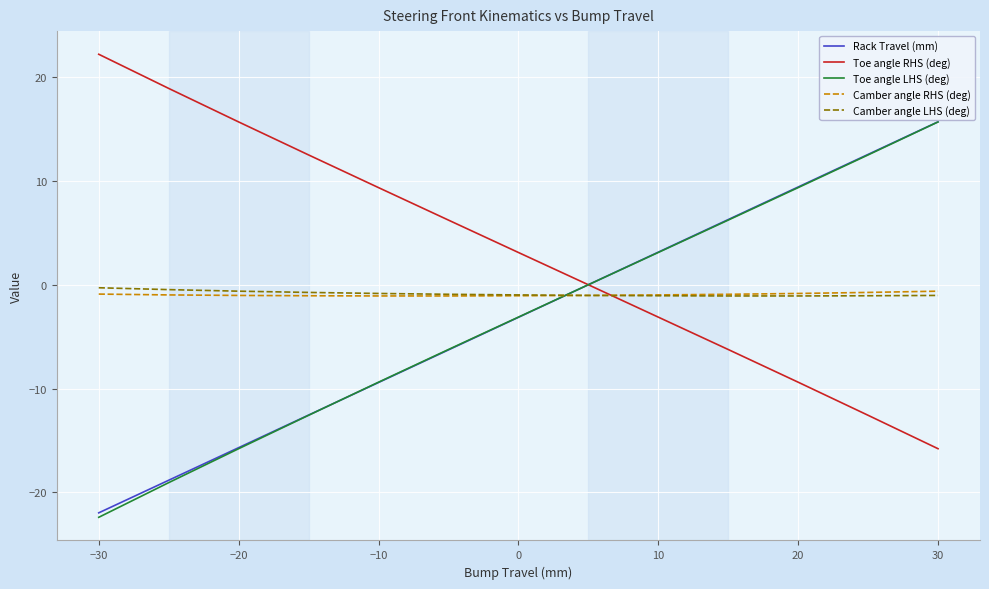

What is the greatest value displayed?

22.2